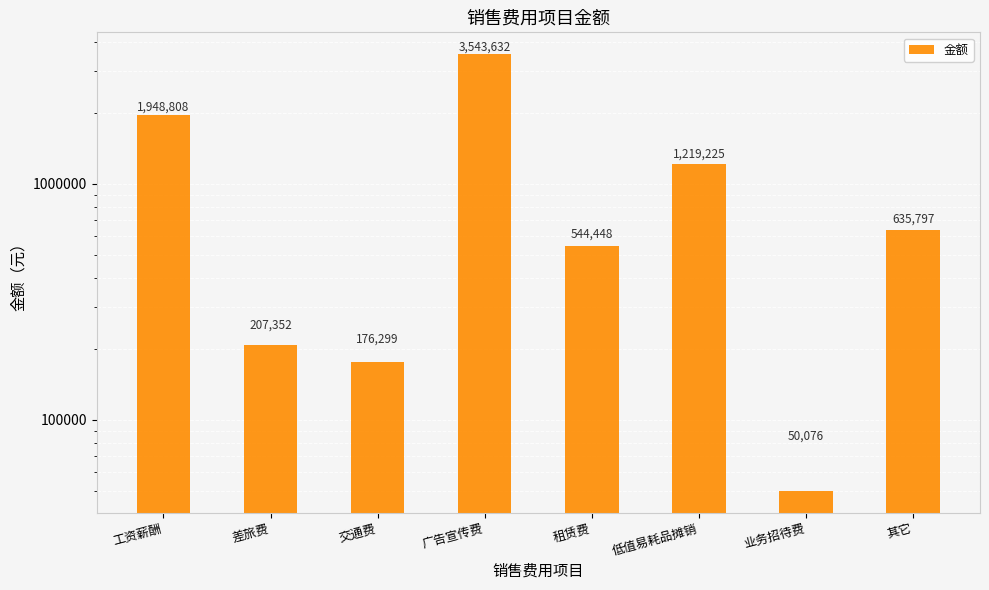

What is the difference between the values at 业务招待费 and 差旅费?

157276